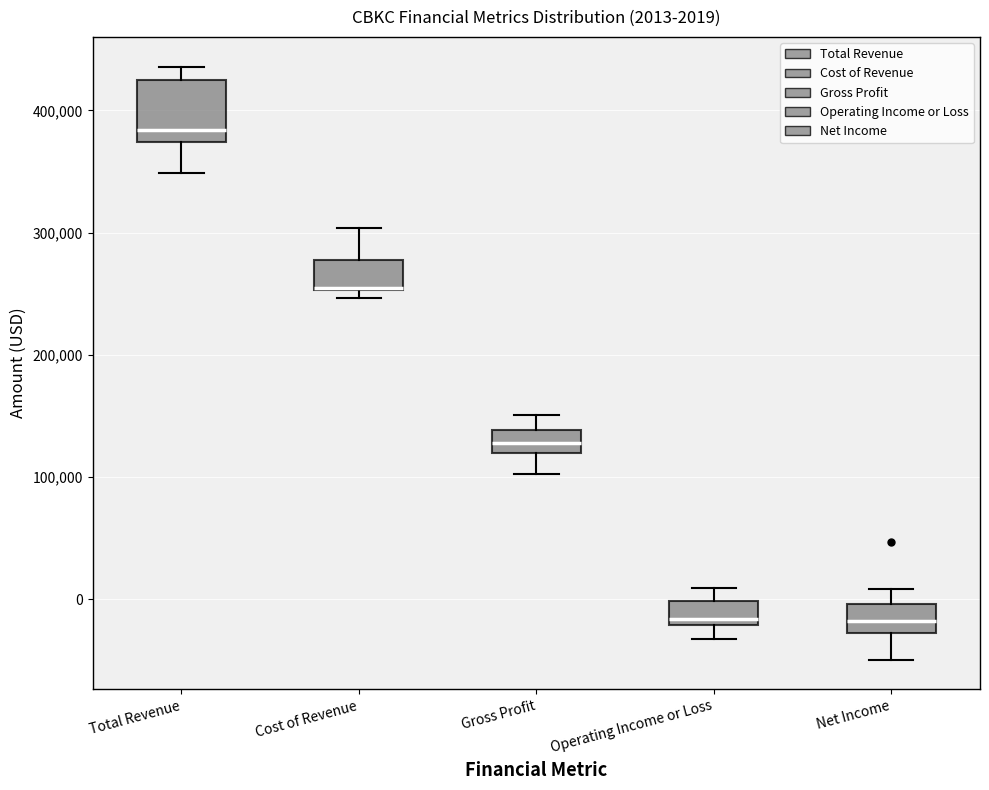

Which box is the tallest, from its lower edge to its upper edge?

Total Revenue